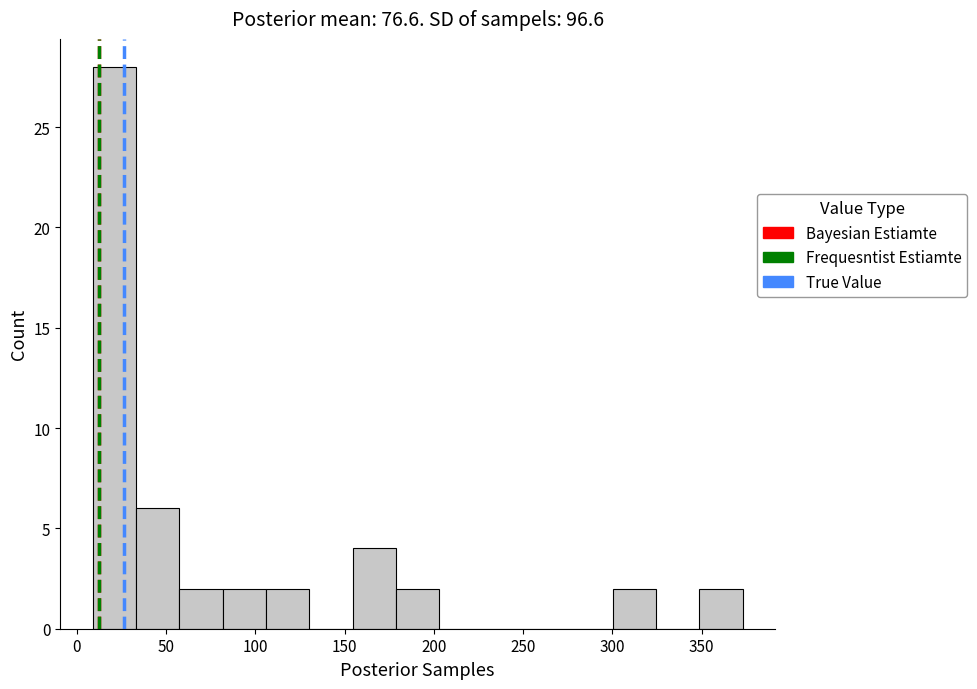

What is the height of the bar covering 155 to 180 on the x-axis? Neither the bar edges nor the heights are printed on the chart, so give them approximately, as read against the axes.

4